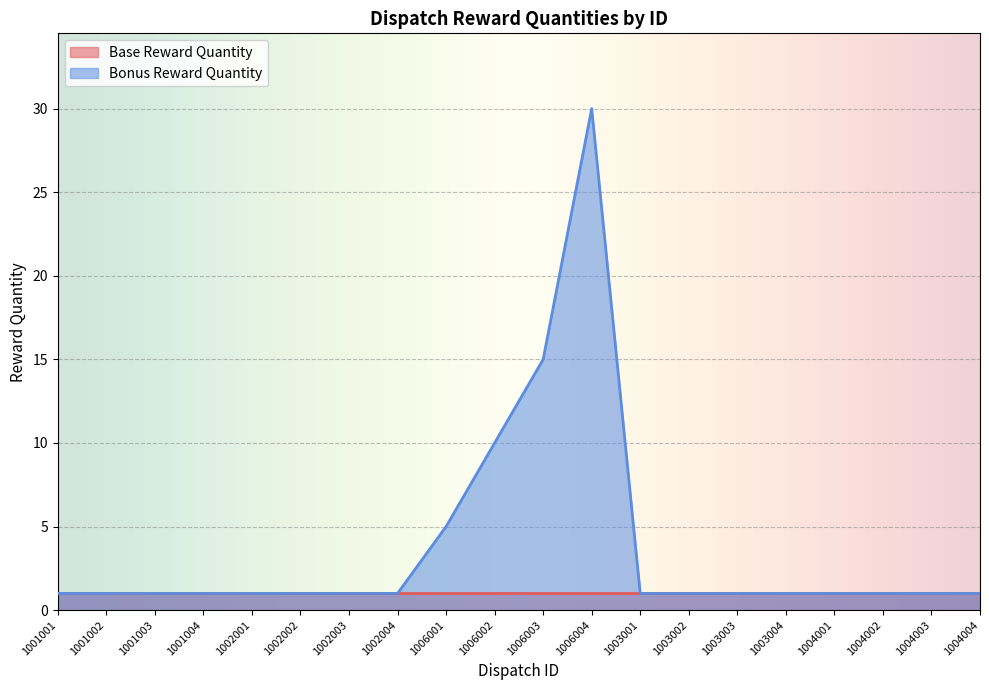

How many lines are shown in the chart?

2